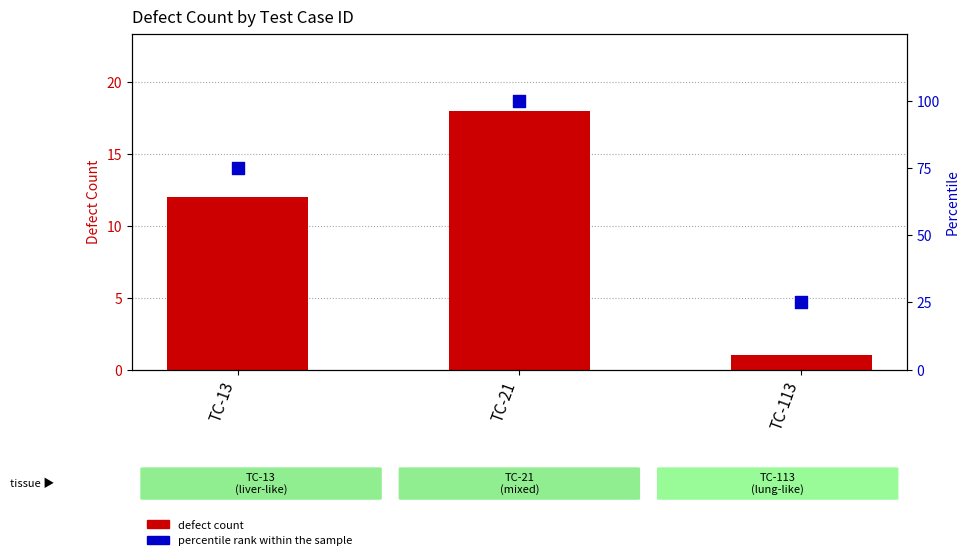

What is the total value across all series at TC-21?

118